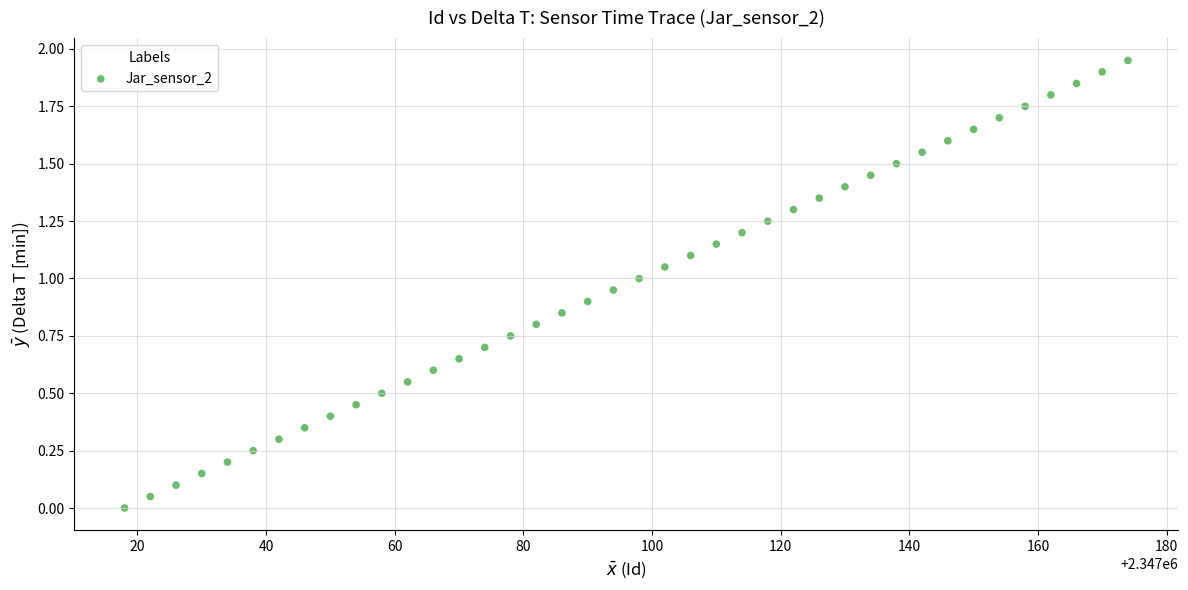

What is the range of X values (max minus min)?

156.0